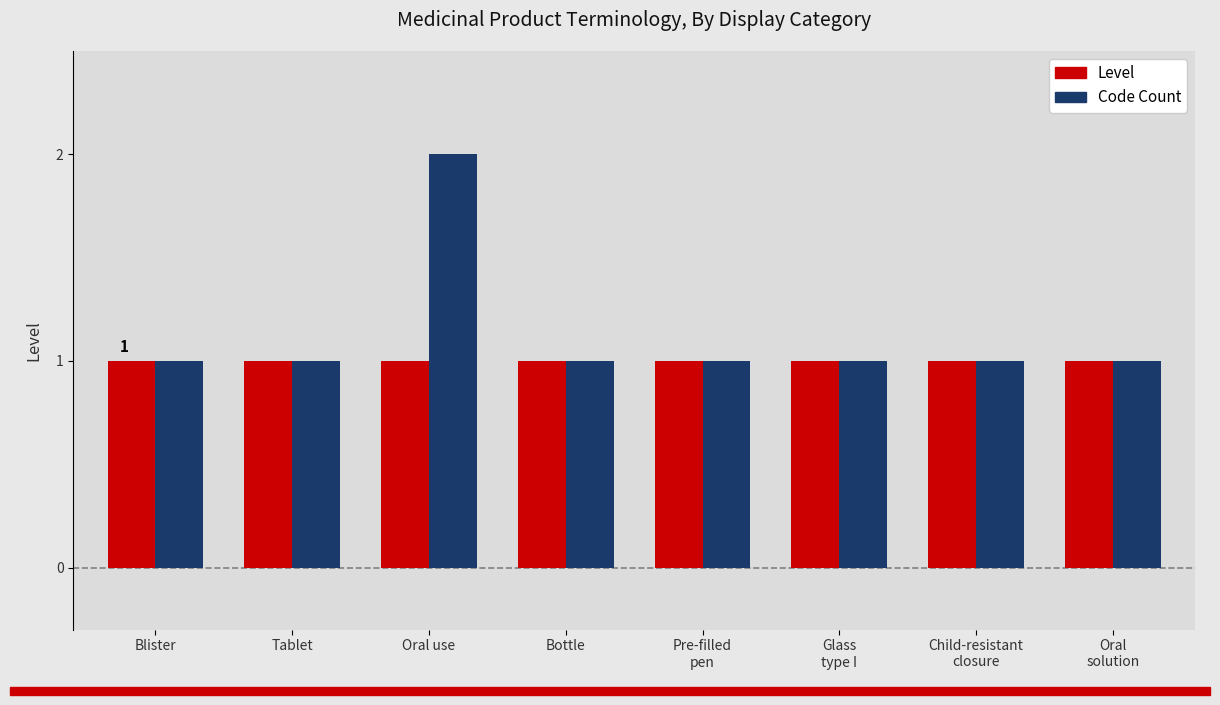

Which series has the largest total across all categories?

Code Count